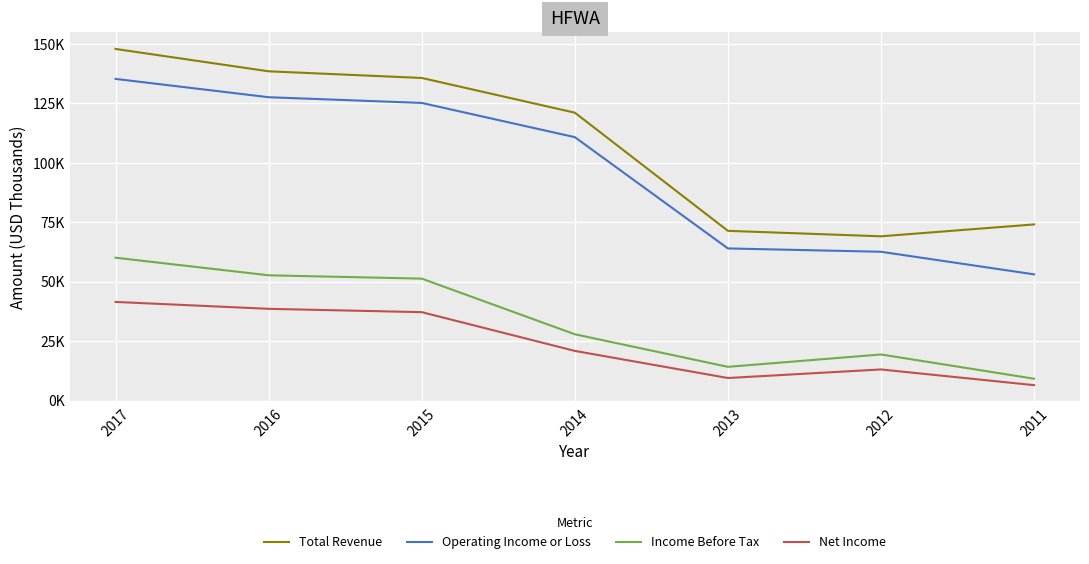

Does the chart have visible grid lines?

Yes